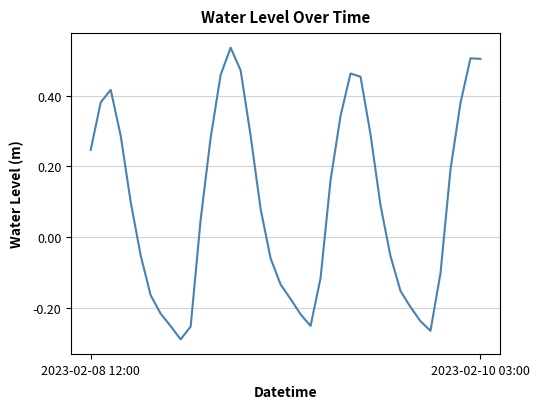

What is the difference between the maximum and minimum values?

0.8